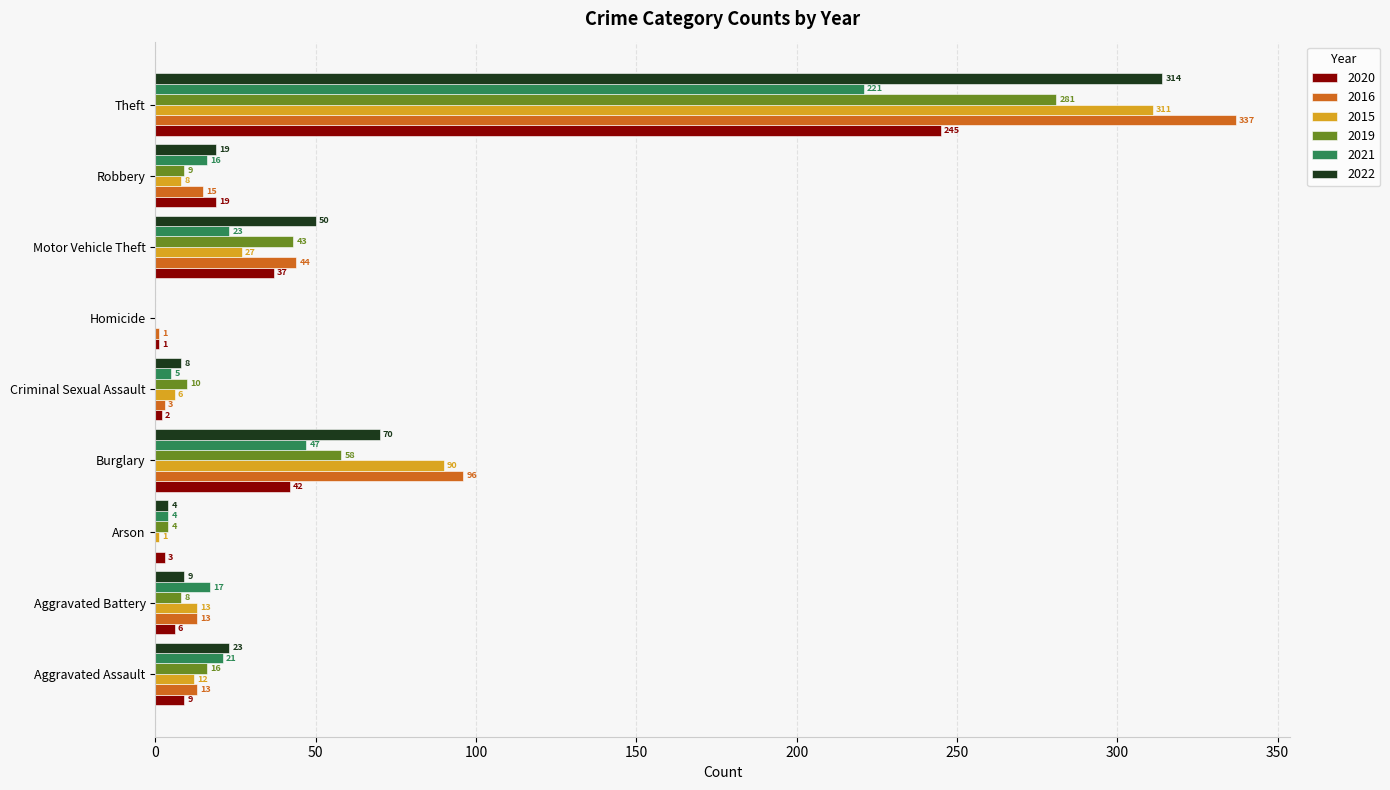

What is the highest value of the 2020 series?

245